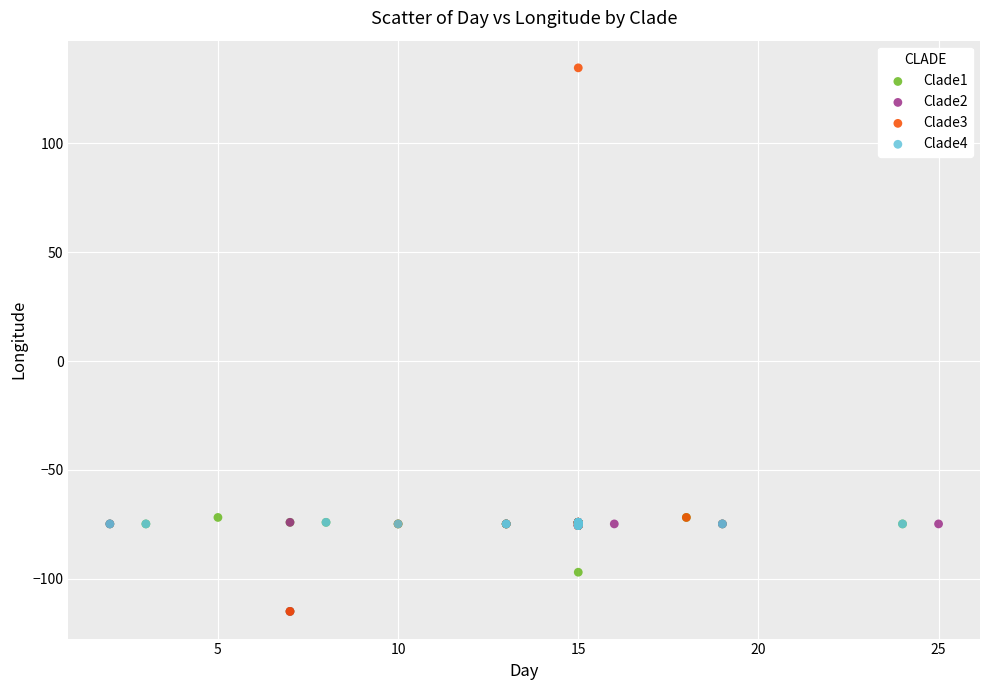

Which series has the largest Y range (max minus min)?

Clade3